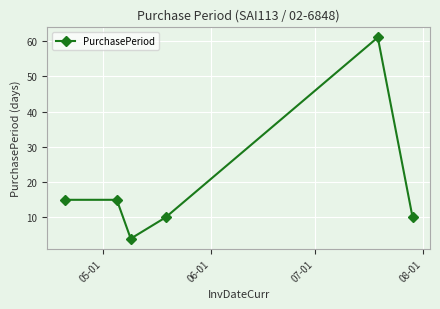

What is the average value?

19